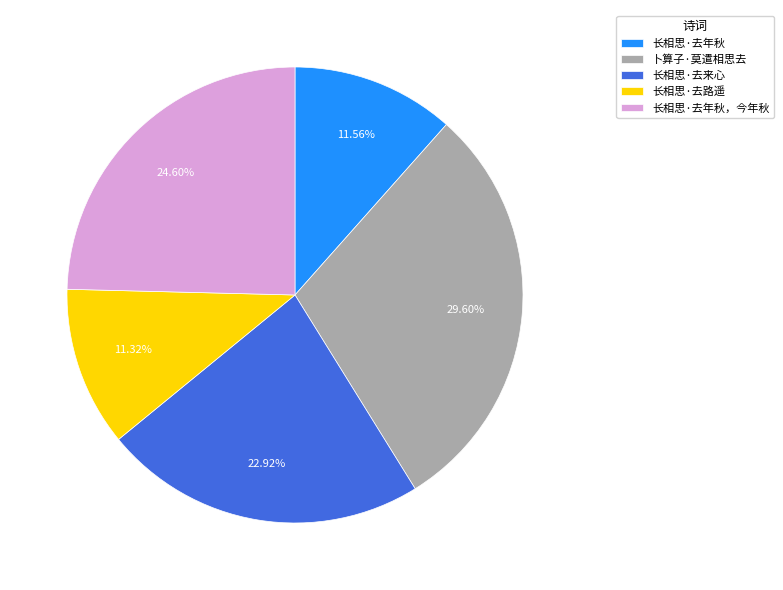

Which slice is the largest?

卜算子·莫遣相思去